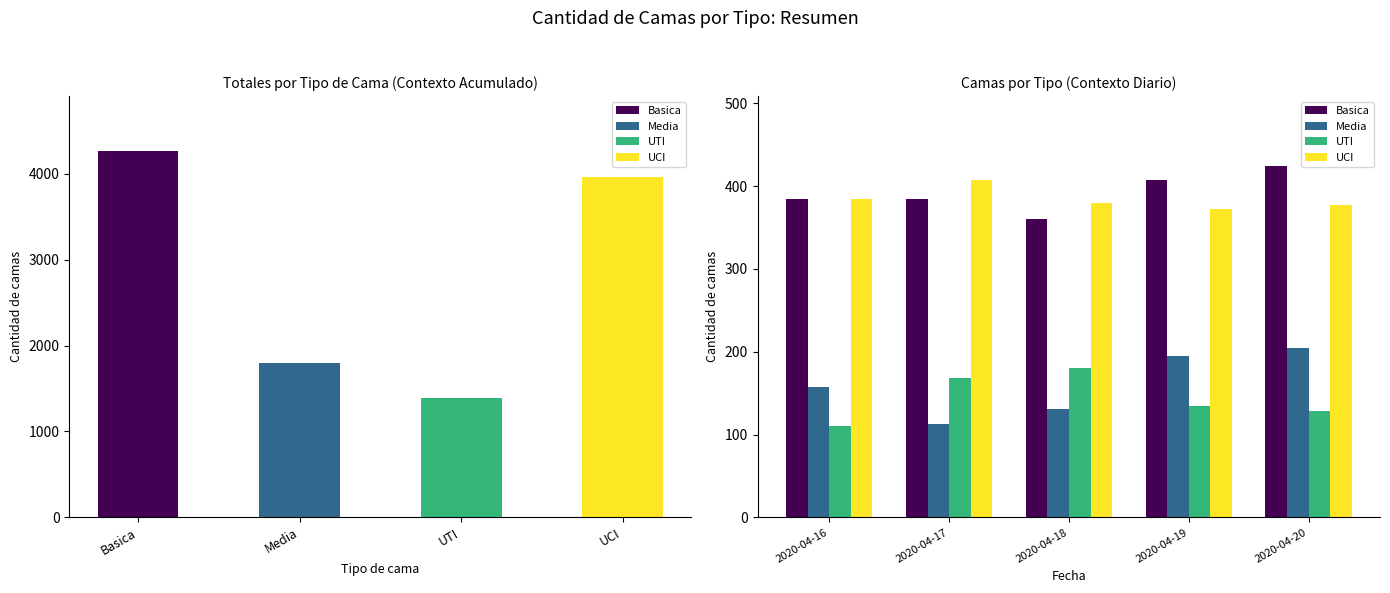

What are all the series names shown in the legend?

Basica, Media, UTI, UCI